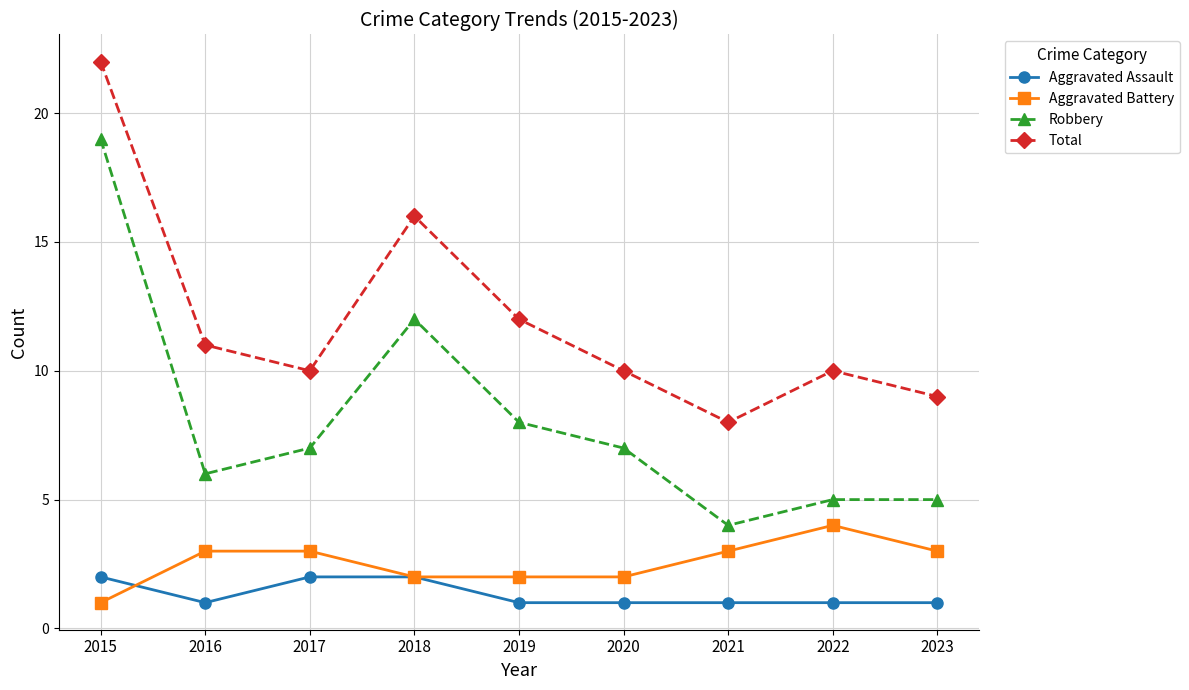

At how many categories does at least one series exceed 7?

9